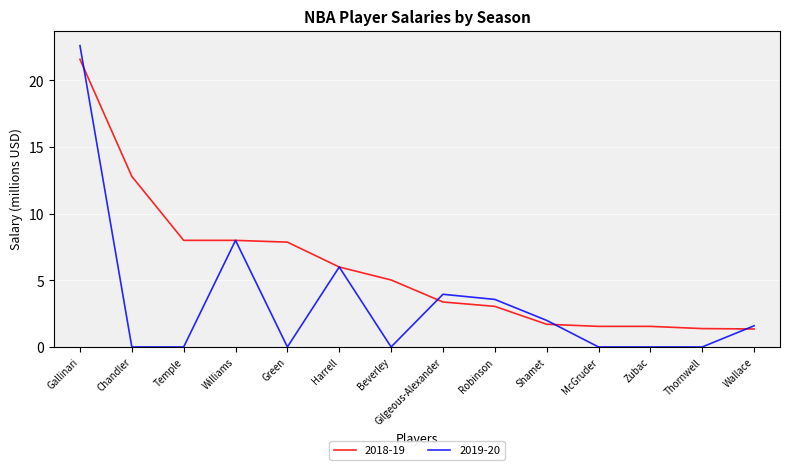

Does the chart display data point markers on the line(s)?

No